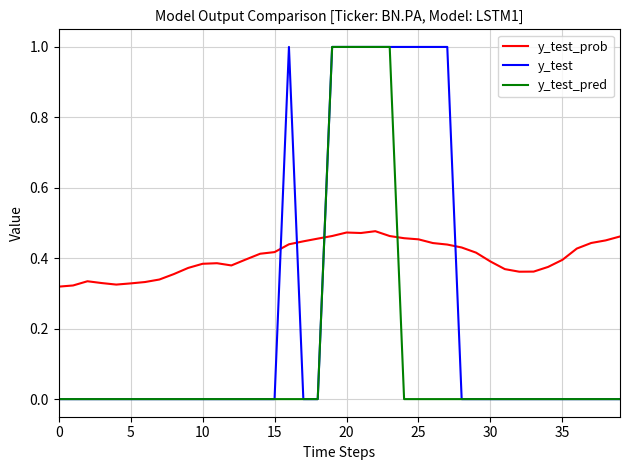

True or false: y_test and y_test_prob cross at least once.

True